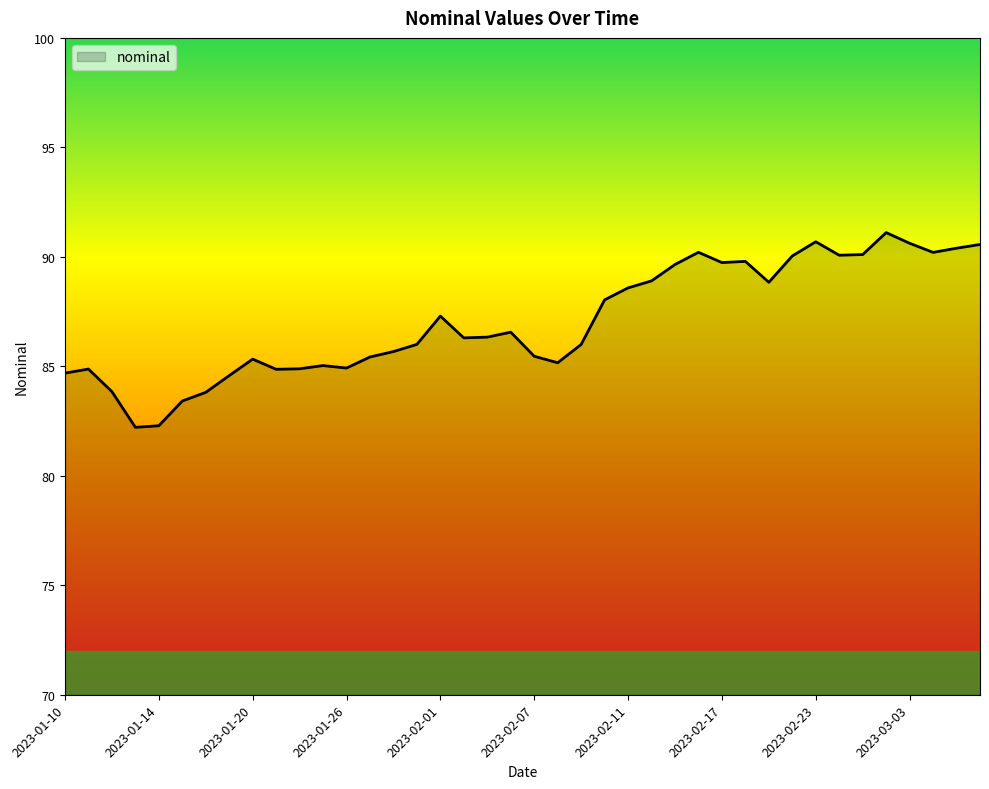

Does the chart display data point markers on the line(s)?

No